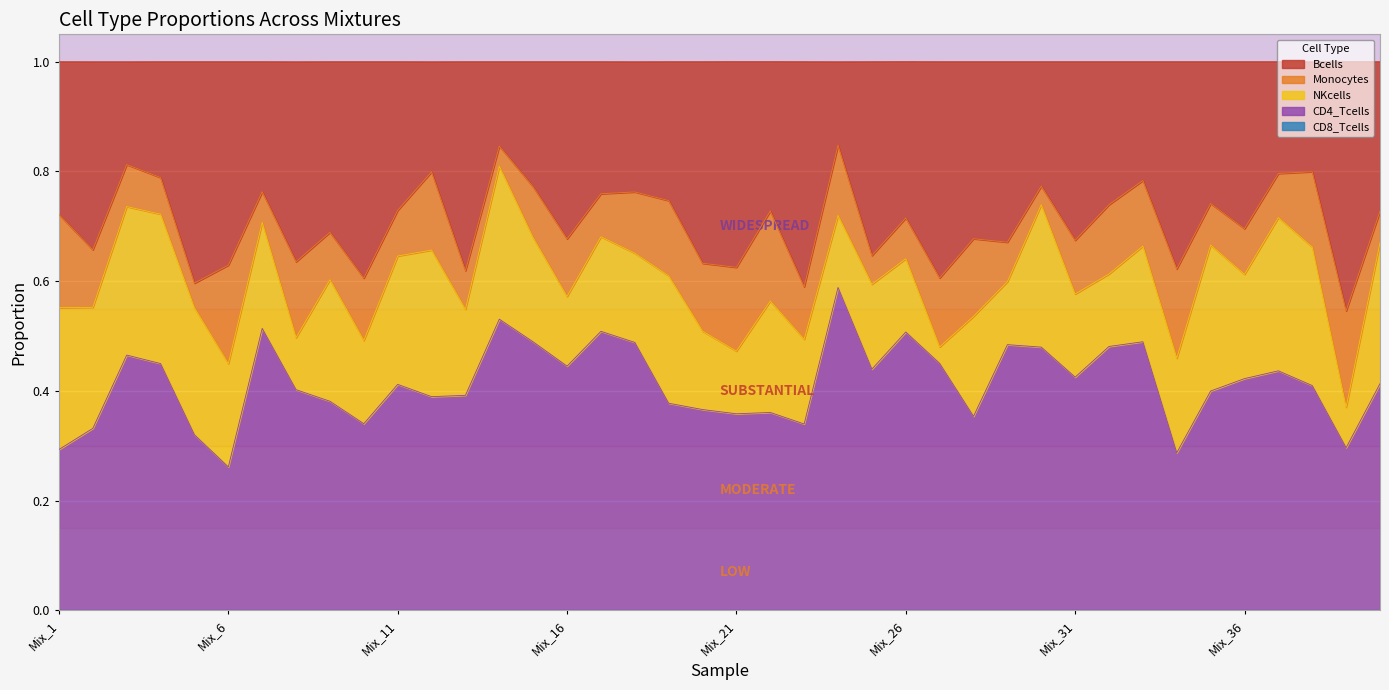

Is it true that NKcells equals 0.2 at Mix_23?

True